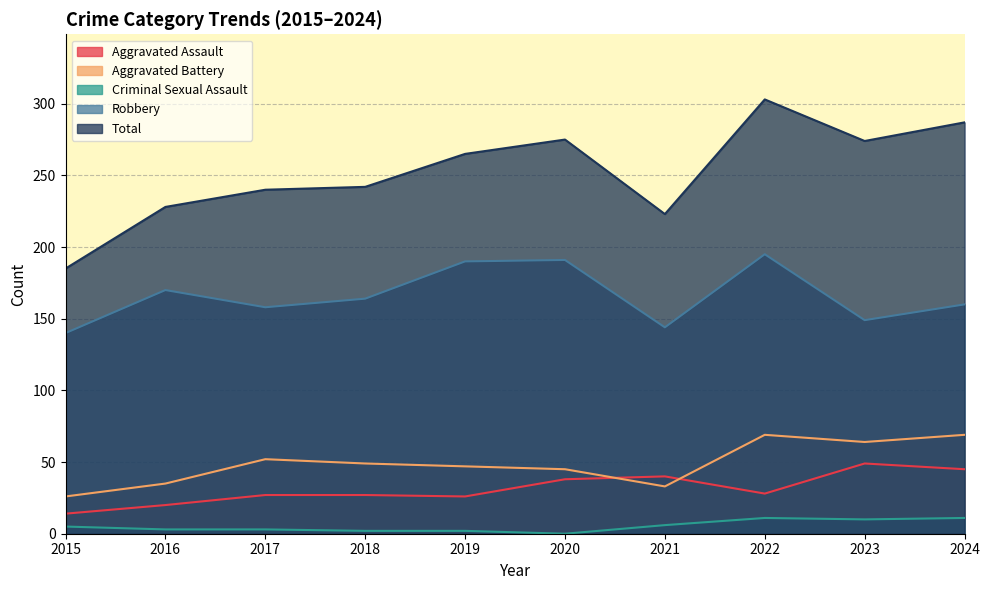

True or false: Robbery and Criminal Sexual Assault intersect in this chart.

False